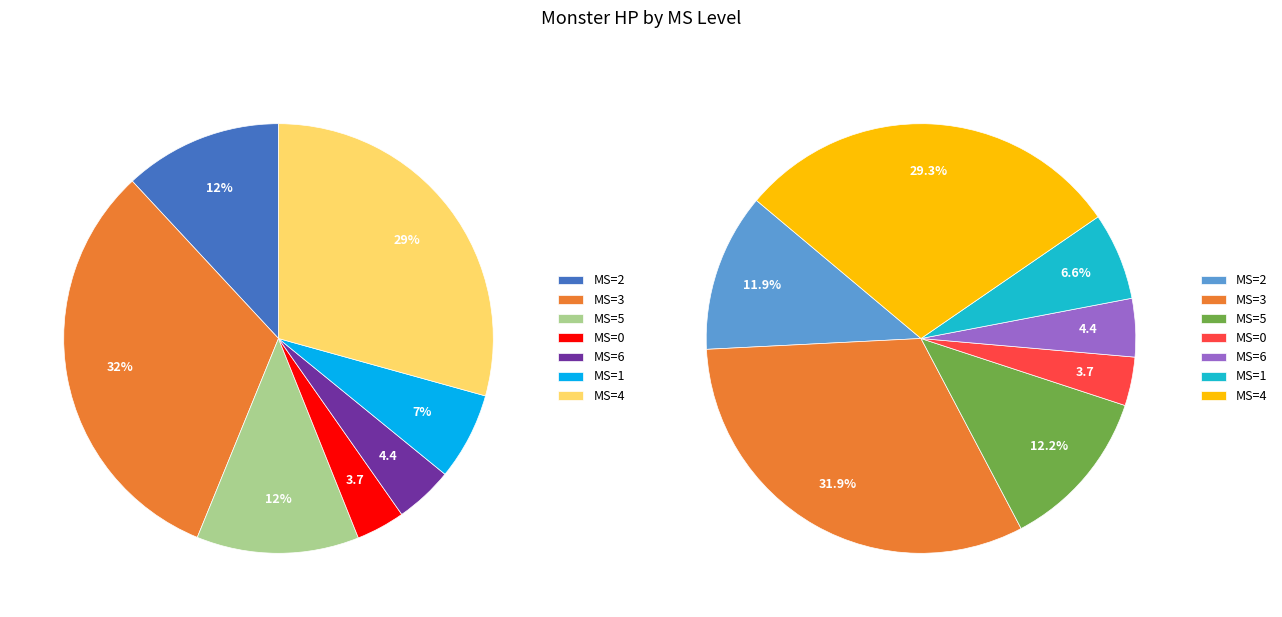

Is it true that 5 is 13% of the pie?

False